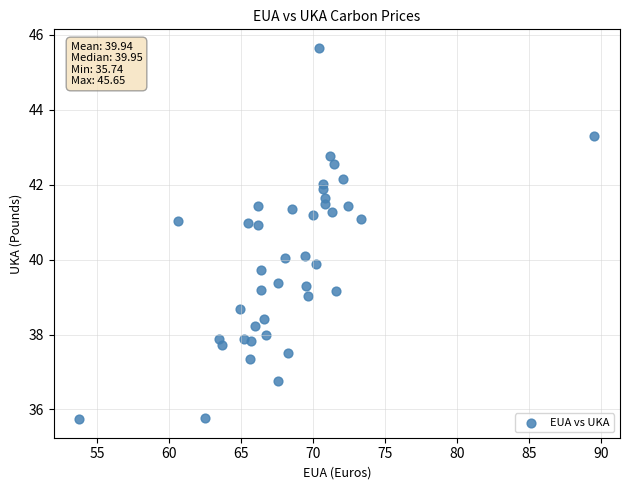

What is the range of X values (max minus min)?

35.8